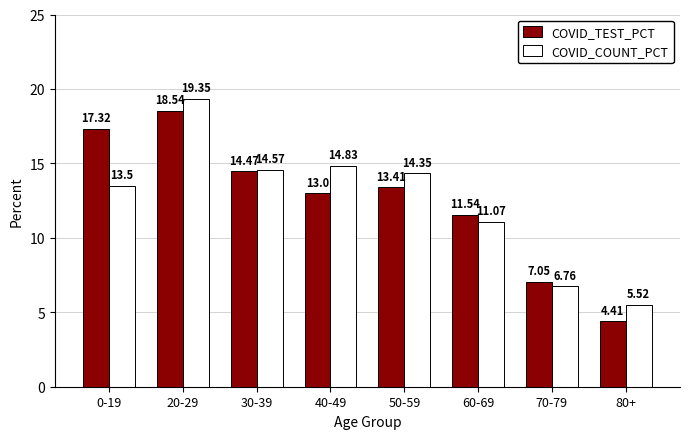

At 70-79, list the series in order from smallest to largest.

COVID_COUNT_PCT, COVID_TEST_PCT